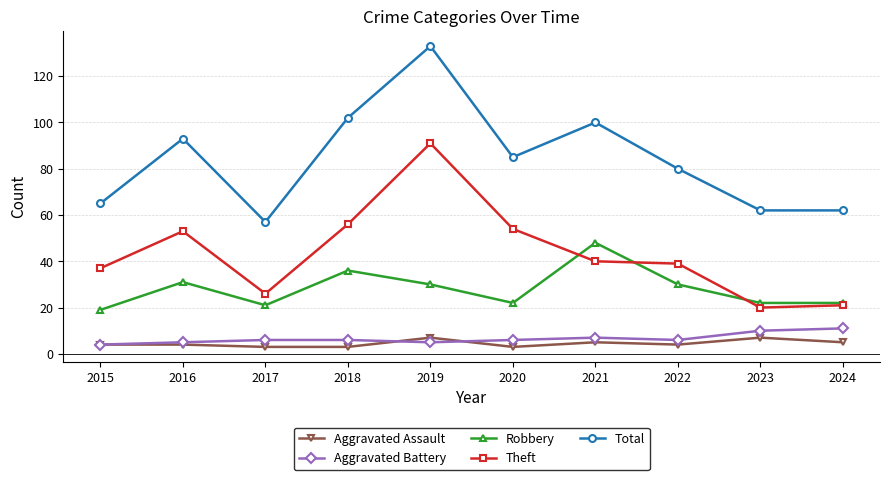

Reading right to left, list all the values displayed in this chart.

Aggravated Assault: 5	7	4	5	3	7	3	3	4	4
Aggravated Battery: 11	10	6	7	6	5	6	6	5	4
Robbery: 22	22	30	48	22	30	36	21	31	19
Theft: 21	20	39	40	54	91	56	26	53	37
Total: 62	62	80	100	85	133	102	57	93	65